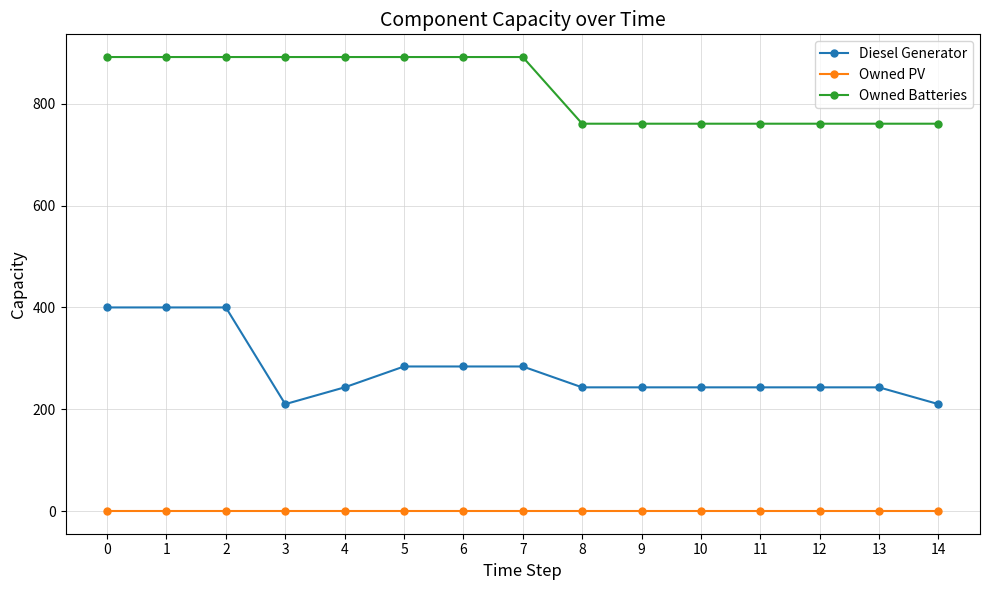

What is the value of the Diesel Generator point at the 10th from the left?

243.0